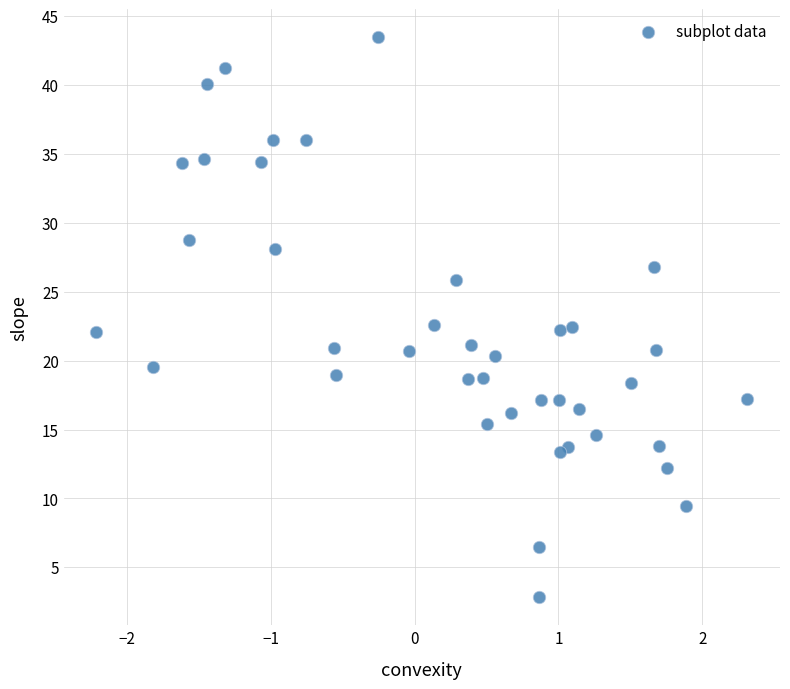

What is the range of X values (max minus min)?

4.5